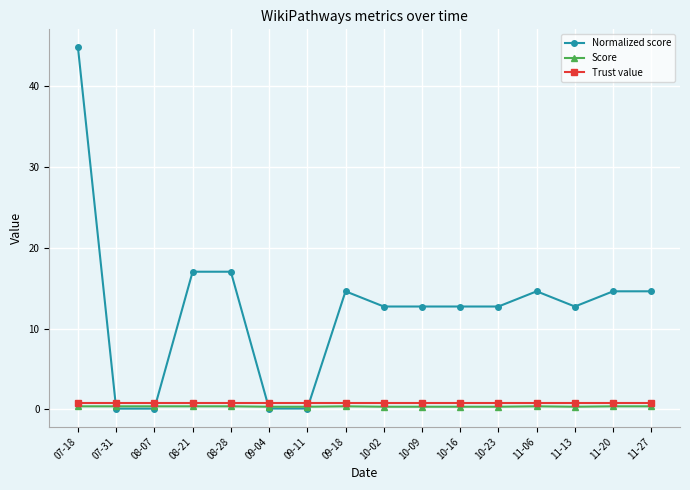

How many times do Normalized score and Score cross each other?

4